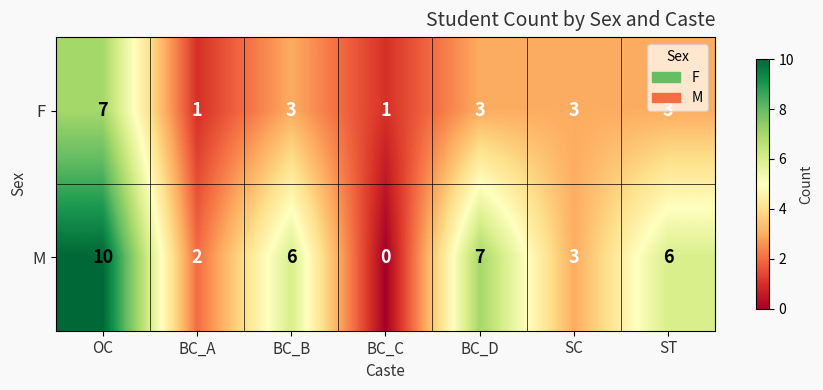

Which series has the largest range (max minus min)?

M